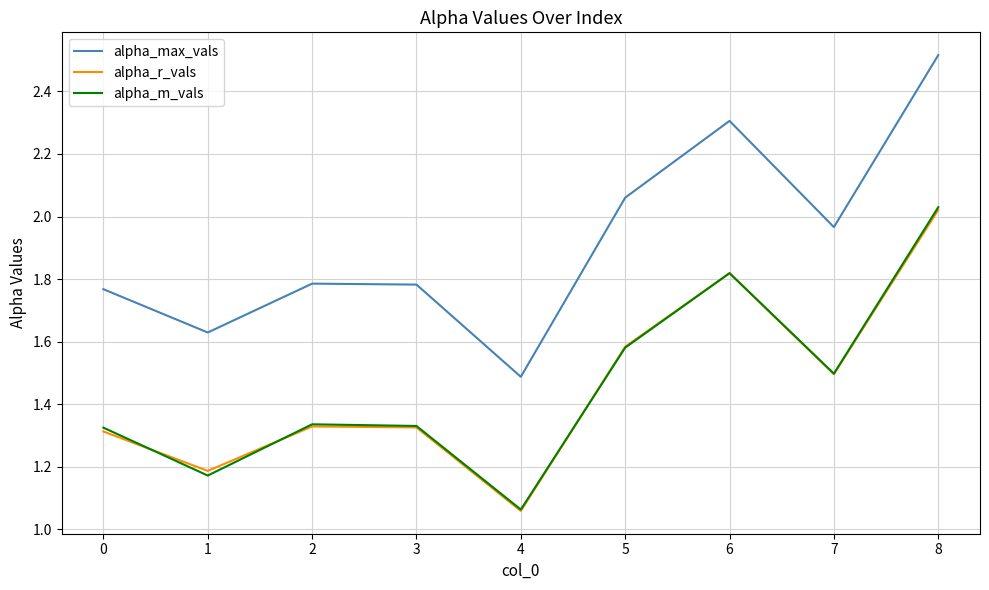

True or false: alpha_m_vals has a value of 1.5 at 7.

True